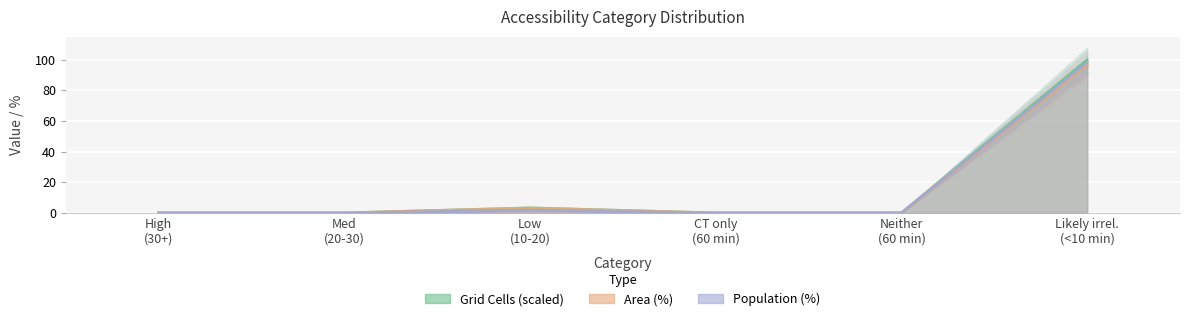

Does the chart display data point markers on the line(s)?

No